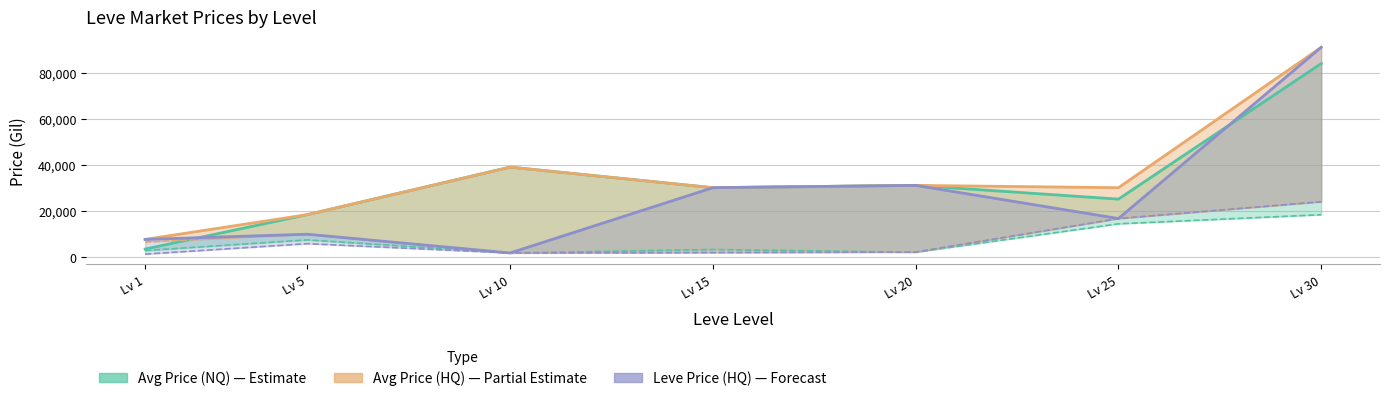

True or false: currentAveragePriceHQ and LevePriceHQ intersect in this chart.

False